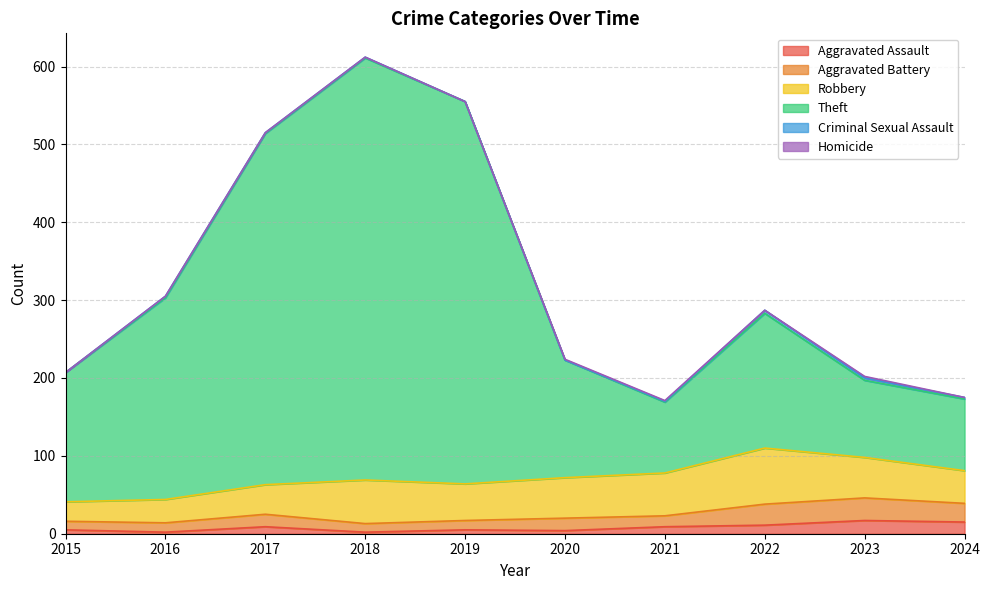

True or false: Theft and Aggravated Assault intersect in this chart.

False